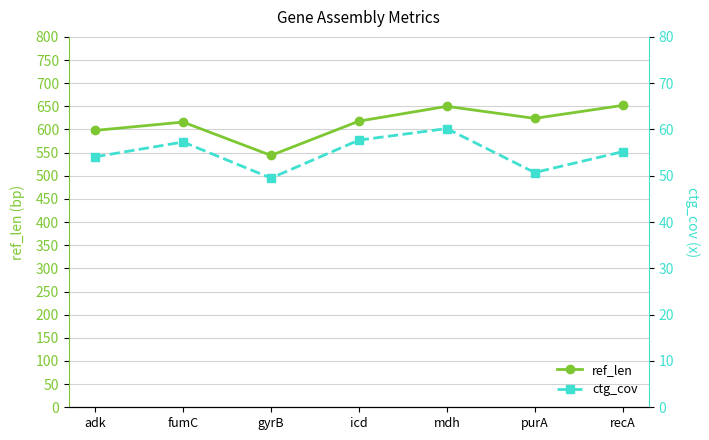

Is the value of ref_len at fumC greater than the value of ctg_cov at gyrB?

Yes